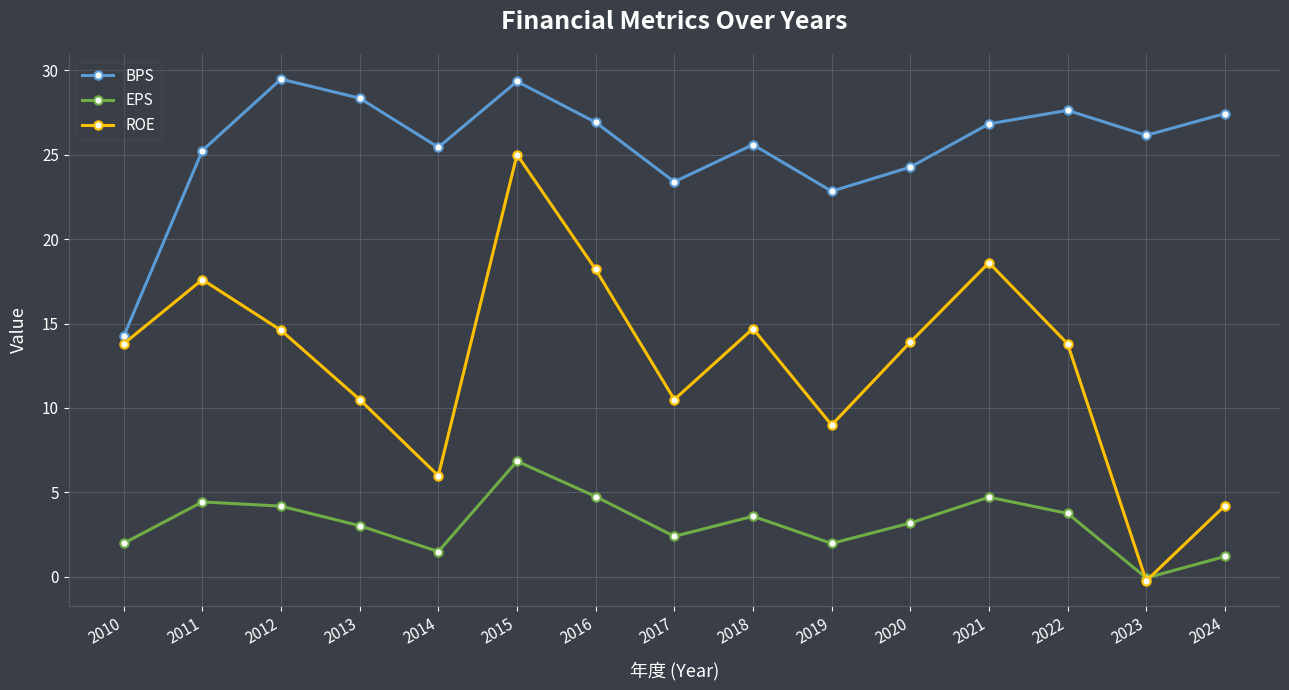

What is the value of the ROE point at the 12th from the left?

18.6